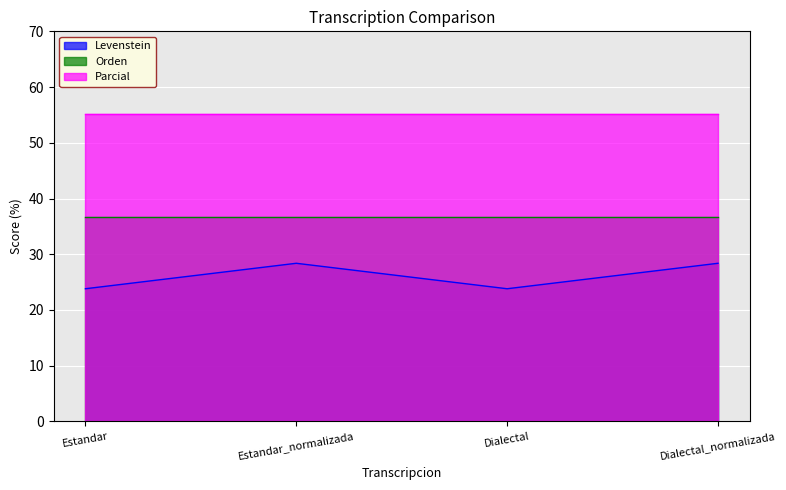

Reading left to right, what are all the values shown in this chart?

Levenstein: Estandar=23.8	Estandar_normalizada=28.4	Dialectal=23.8	Dialectal_normalizada=28.4
Orden: Estandar=36.7	Estandar_normalizada=36.7	Dialectal=36.7	Dialectal_normalizada=36.7
Parcial: Estandar=55.2	Estandar_normalizada=55.2	Dialectal=55.2	Dialectal_normalizada=55.2